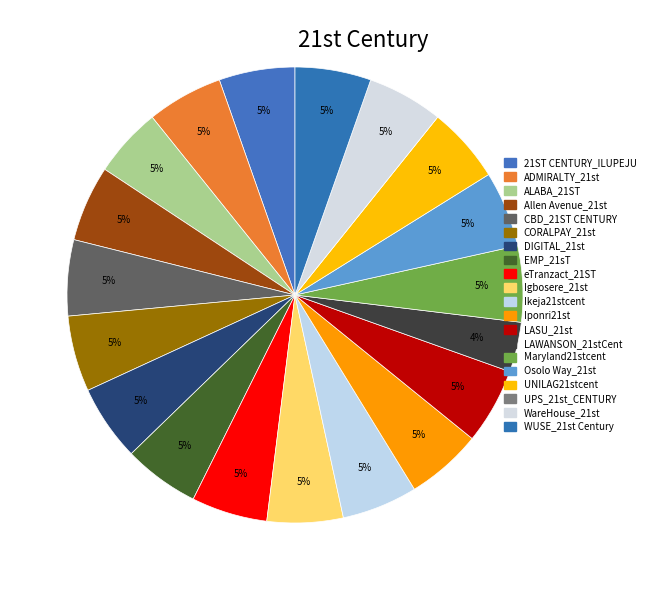

Is there a majority slice in this chart?

No